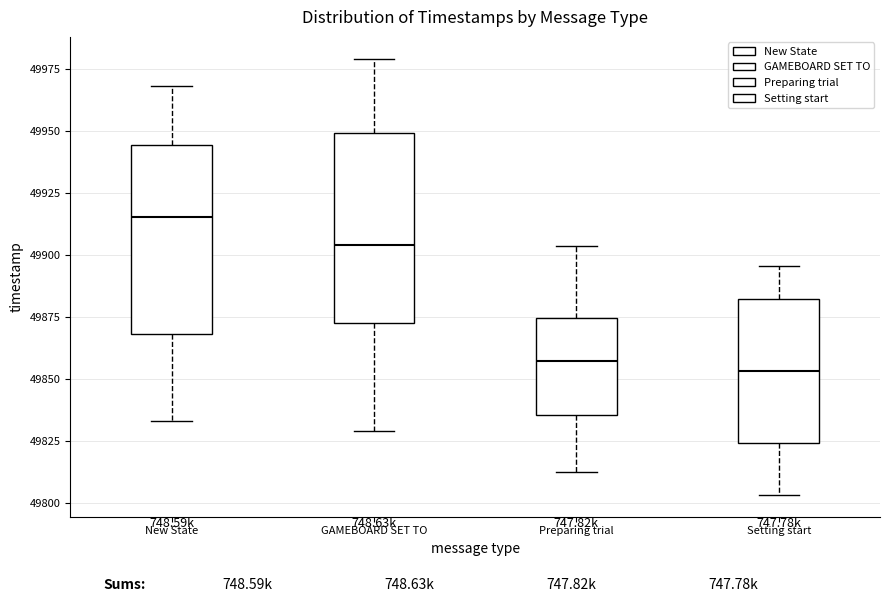

Which box has the highest median line?

New State